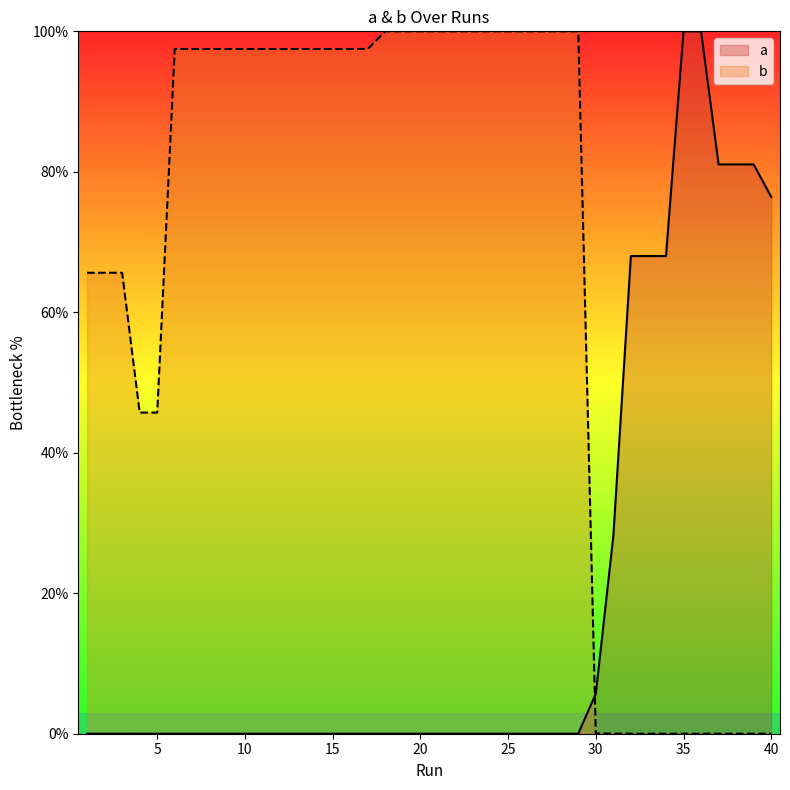

Where does the b series first go above 97?

6